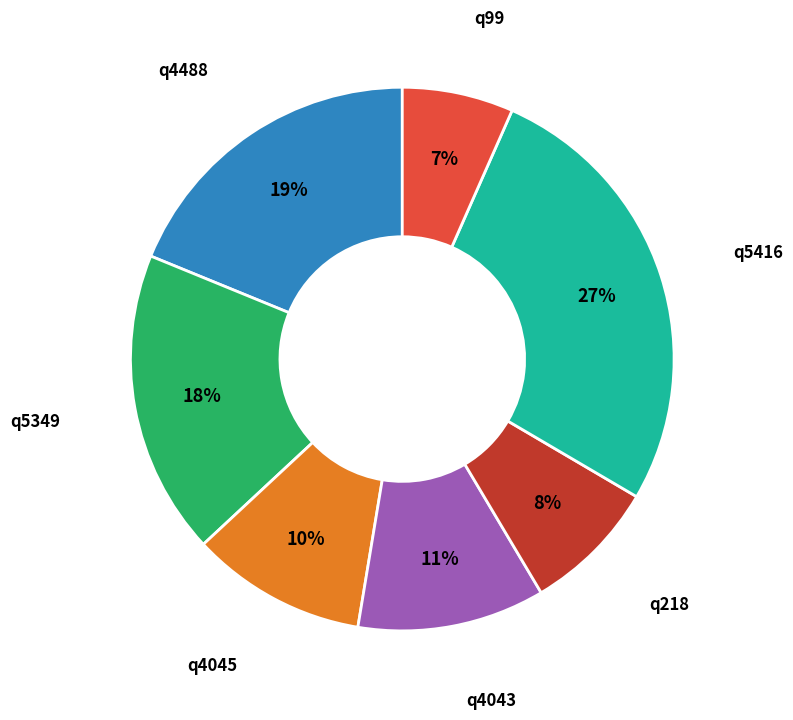

How many segments does this pie chart have?

7